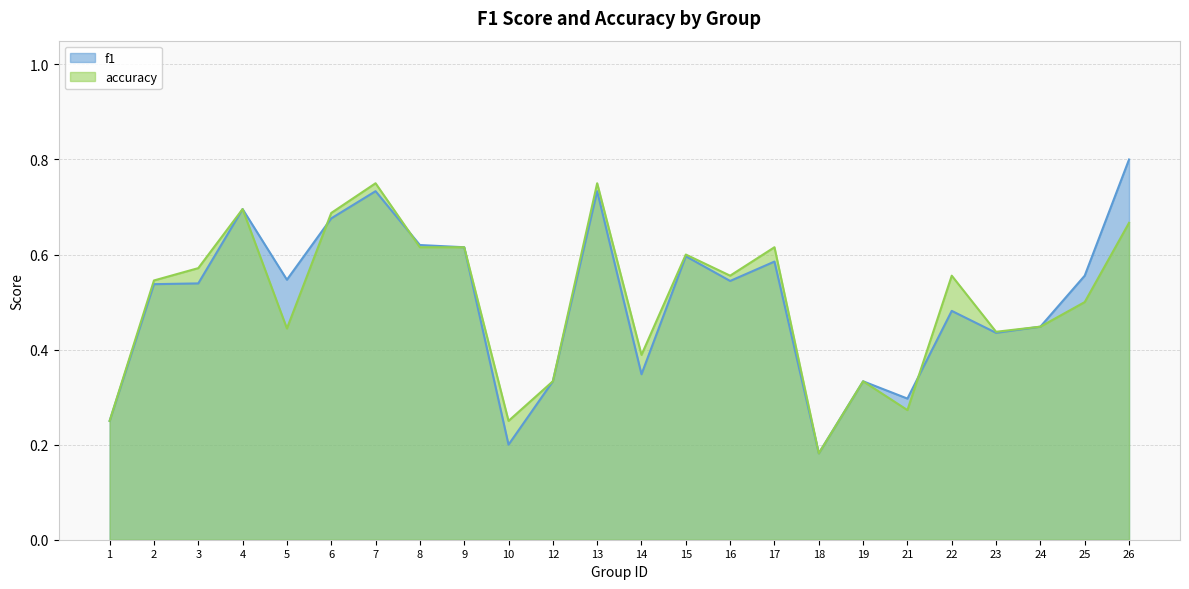

True or false: accuracy and f1 cross at least once.

True